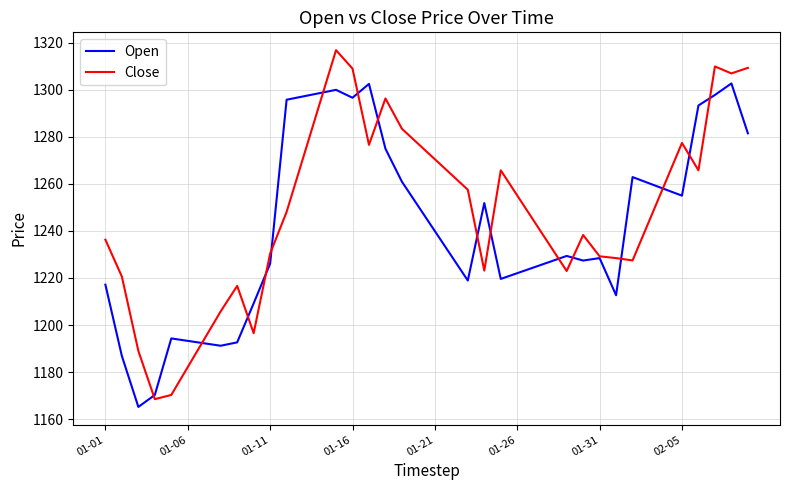

What is the highest value of the Close series?

1316.9